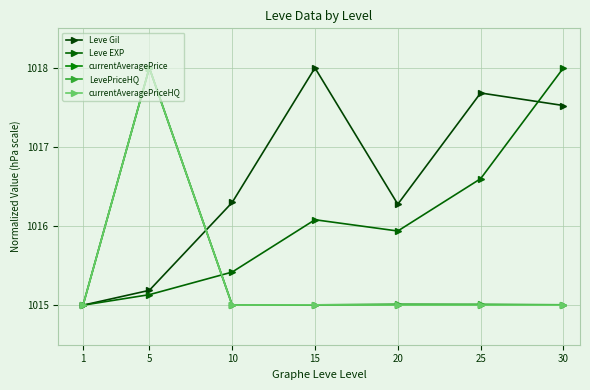

Which category has the highest value in the Leve EXP series?

30